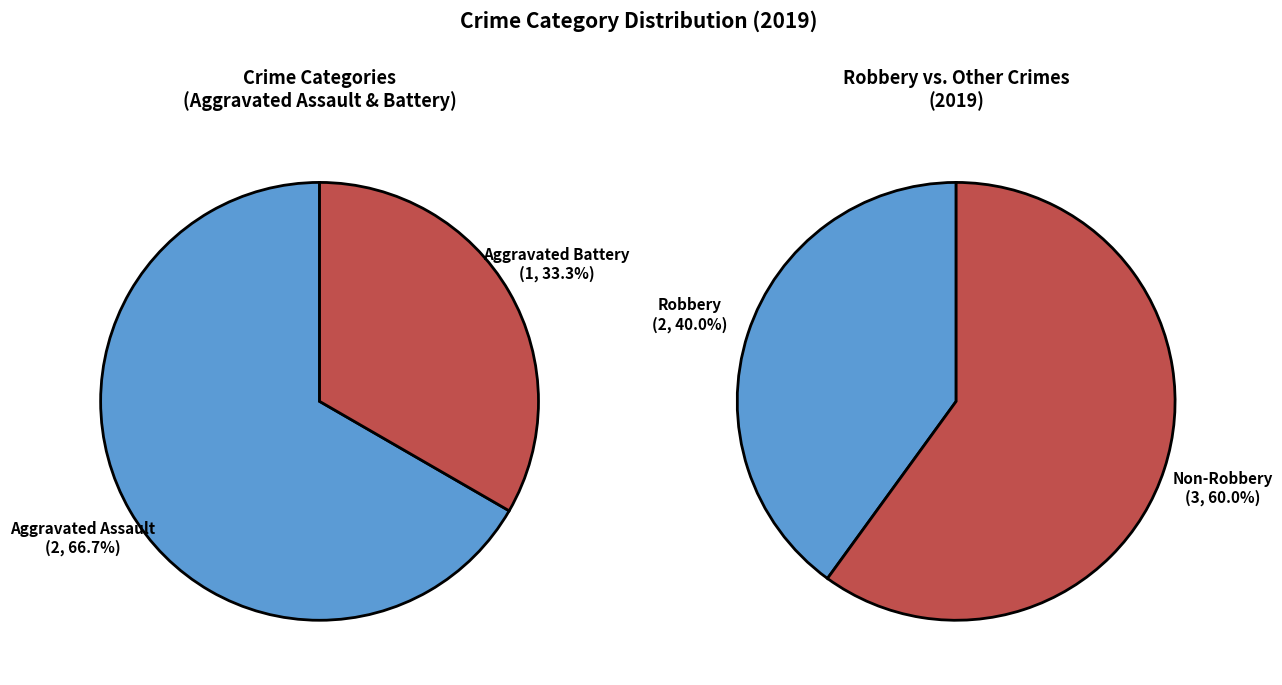

Count the number of slices in the pie.

4